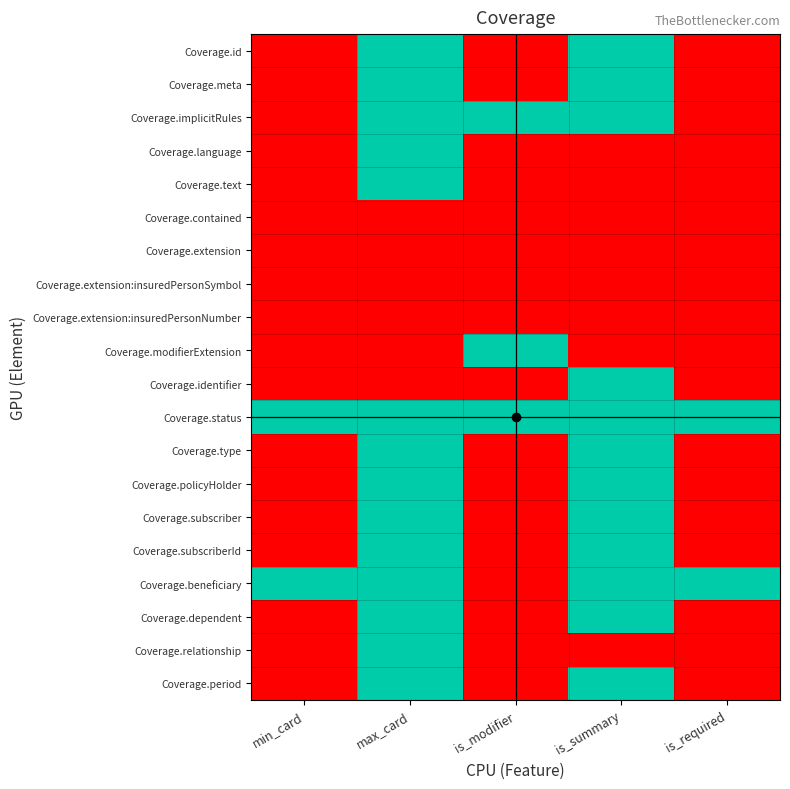

Reading left to right, extract all data points from this chart.

Coverage.id: min_card=0	max_card=1	is_modifier=0	is_summary=1	is_required=0
Coverage.meta: min_card=0	max_card=1	is_modifier=0	is_summary=1	is_required=0
Coverage.implicitRules: min_card=0	max_card=1	is_modifier=1	is_summary=1	is_required=0
Coverage.language: min_card=0	max_card=1	is_modifier=0	is_summary=0	is_required=0
Coverage.text: min_card=0	max_card=1	is_modifier=0	is_summary=0	is_required=0
Coverage.contained: min_card=0	max_card=0	is_modifier=0	is_summary=0	is_required=0
Coverage.extension: min_card=0	max_card=0	is_modifier=0	is_summary=0	is_required=0
Coverage.extension:insuredPersonSymbol: min_card=0	max_card=0	is_modifier=0	is_summary=0	is_required=0
Coverage.extension:insuredPersonNumber: min_card=0	max_card=0	is_modifier=0	is_summary=0	is_required=0
Coverage.modifierExtension: min_card=0	max_card=0	is_modifier=1	is_summary=0	is_required=0
Coverage.identifier: min_card=0	max_card=0	is_modifier=0	is_summary=1	is_required=0
Coverage.status: min_card=1	max_card=1	is_modifier=1	is_summary=1	is_required=1
Coverage.type: min_card=0	max_card=1	is_modifier=0	is_summary=1	is_required=0
Coverage.policyHolder: min_card=0	max_card=1	is_modifier=0	is_summary=1	is_required=0
Coverage.subscriber: min_card=0	max_card=1	is_modifier=0	is_summary=1	is_required=0
Coverage.subscriberId: min_card=0	max_card=1	is_modifier=0	is_summary=1	is_required=0
Coverage.beneficiary: min_card=1	max_card=1	is_modifier=0	is_summary=1	is_required=1
Coverage.dependent: min_card=0	max_card=1	is_modifier=0	is_summary=1	is_required=0
Coverage.relationship: min_card=0	max_card=1	is_modifier=0	is_summary=0	is_required=0
Coverage.period: min_card=0	max_card=1	is_modifier=0	is_summary=1	is_required=0